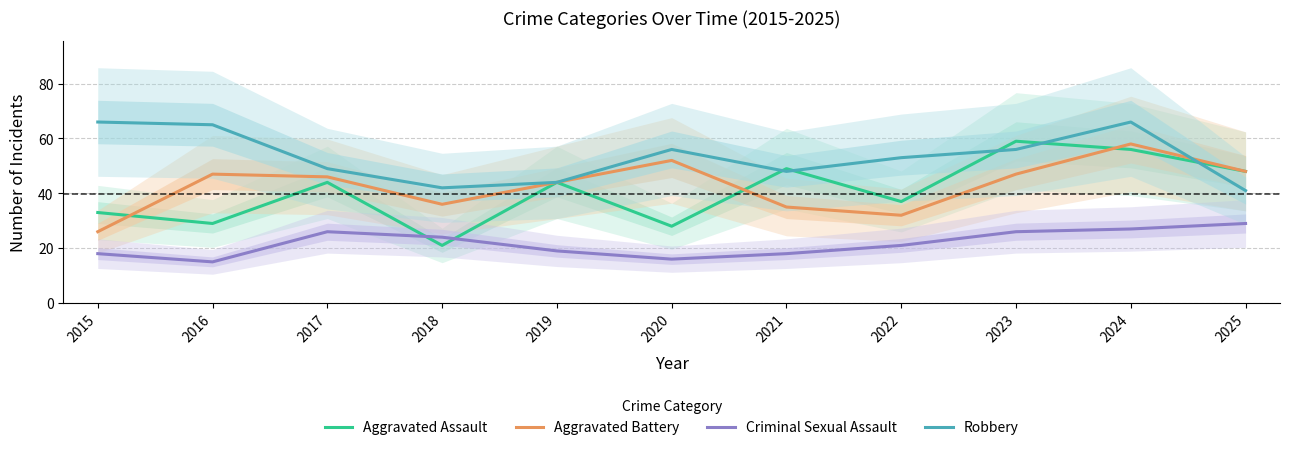

True or false: Criminal Sexual Assault and Robbery cross at least once.

False